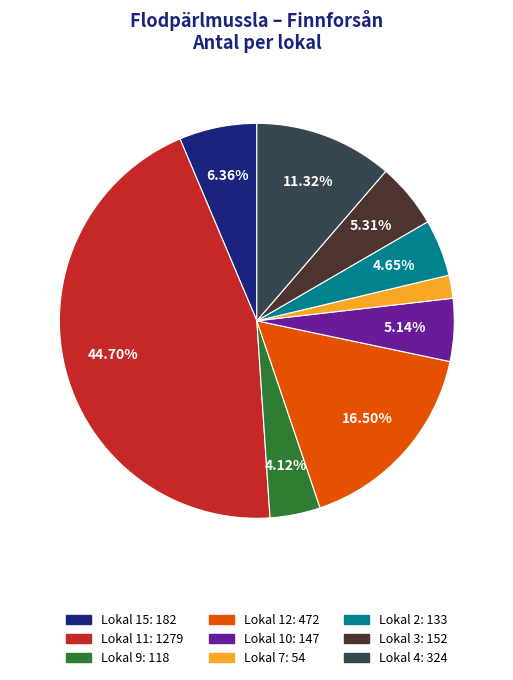

Is there any slice that represents more than half of the pie?

No